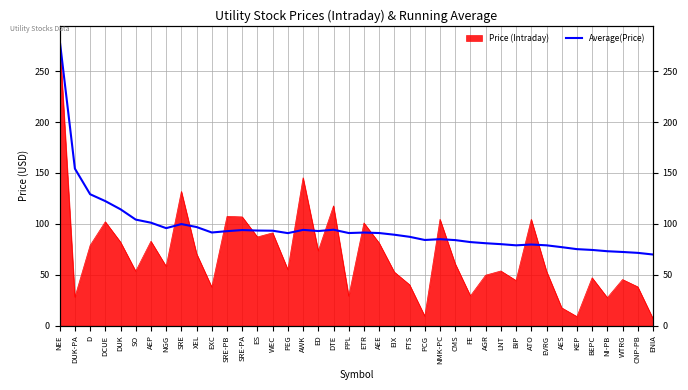

What is the sum of the values at SRE-PB and ED?

185.9